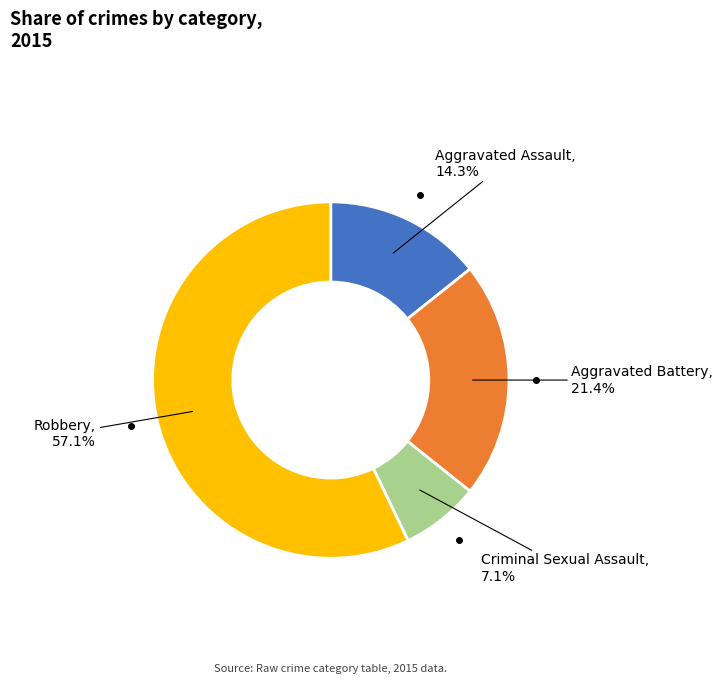

To the nearest percent, what is the difference between the largest and smallest slice percentages?

50%